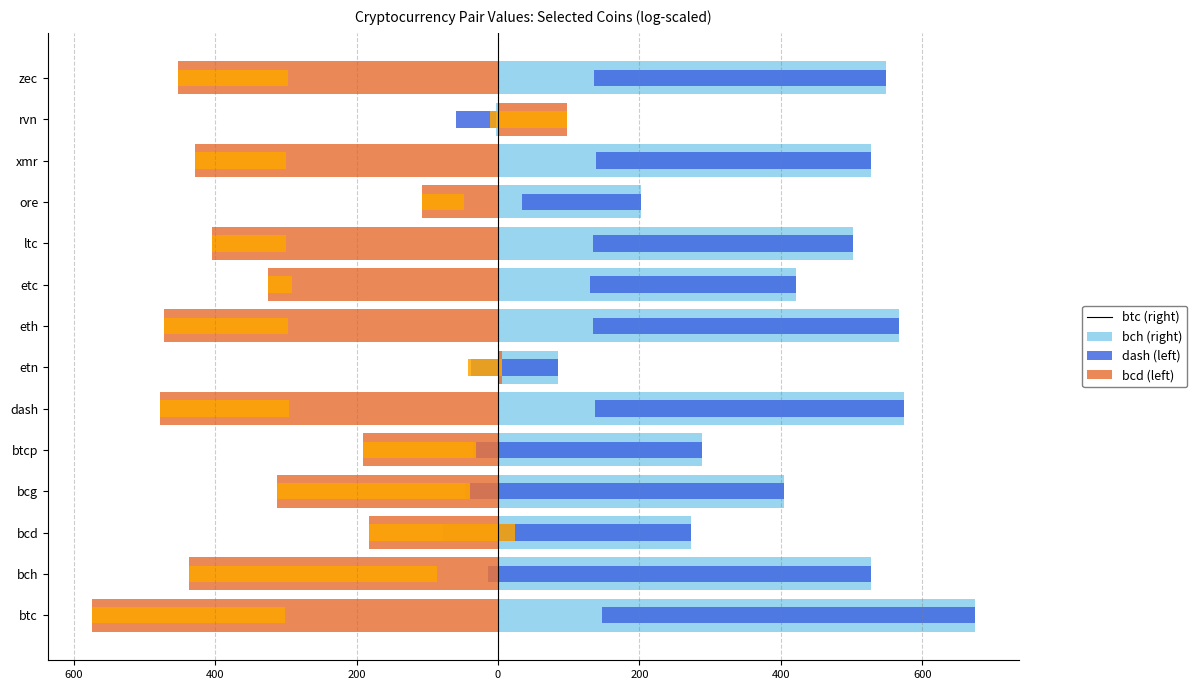

Which series has the largest range (max minus min)?

btc